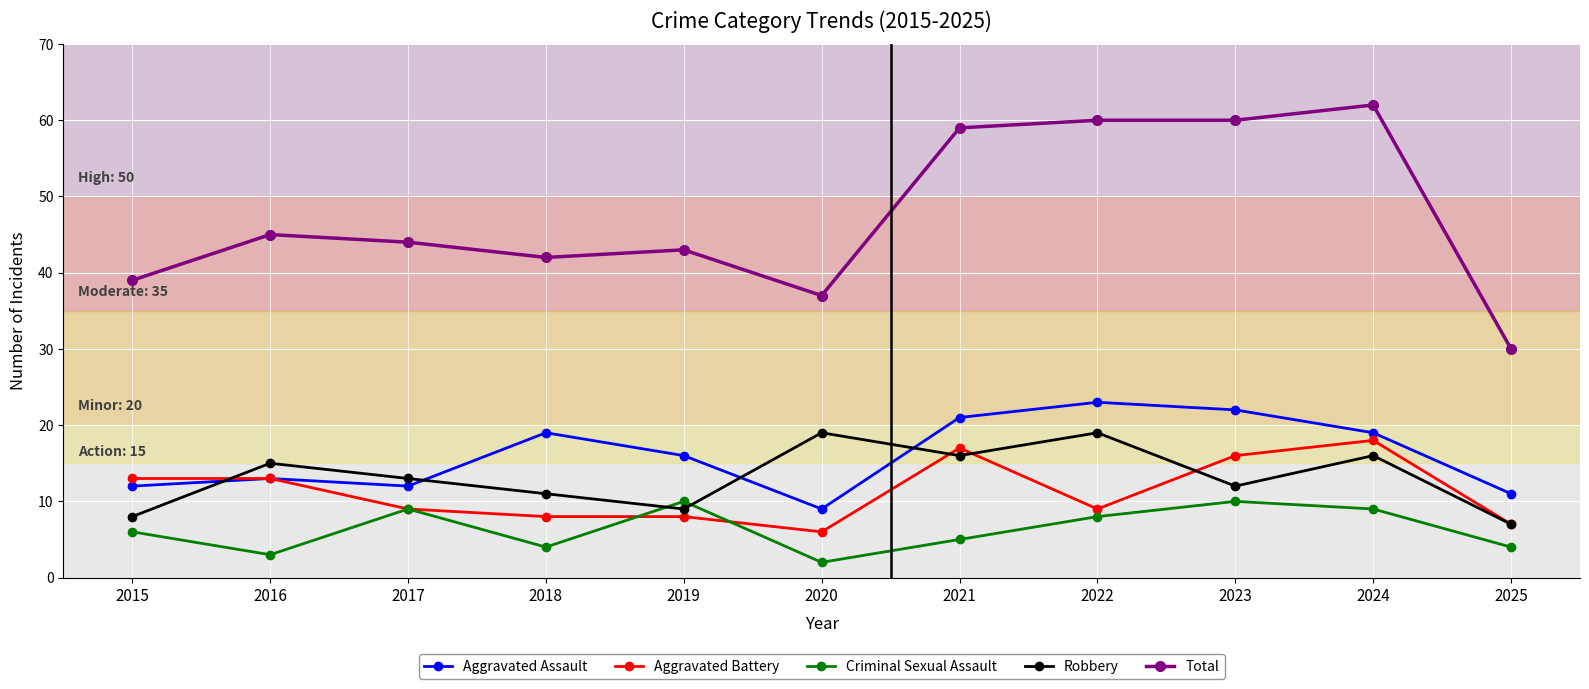

Does the chart have visible grid lines?

Yes